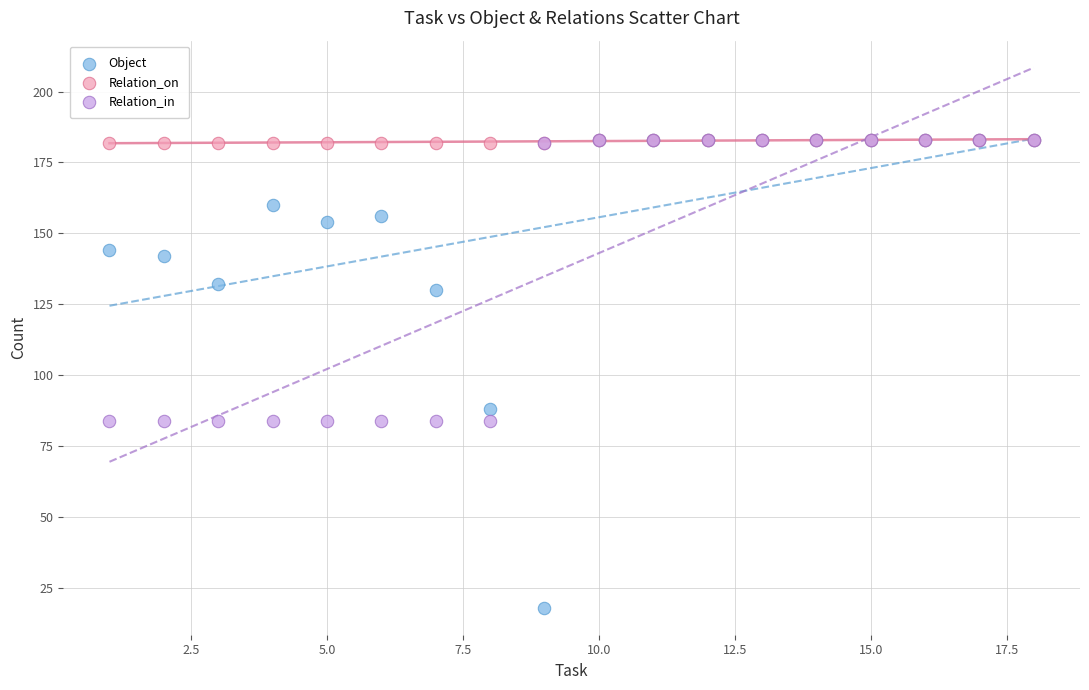

Across all series, what Y value is closest to 100?

88